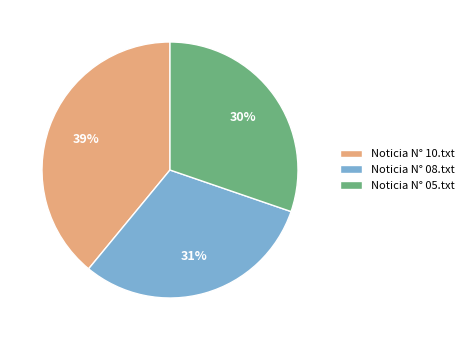

What percentage is the Noticia N° 10.txt slice, to the nearest percent?

39%